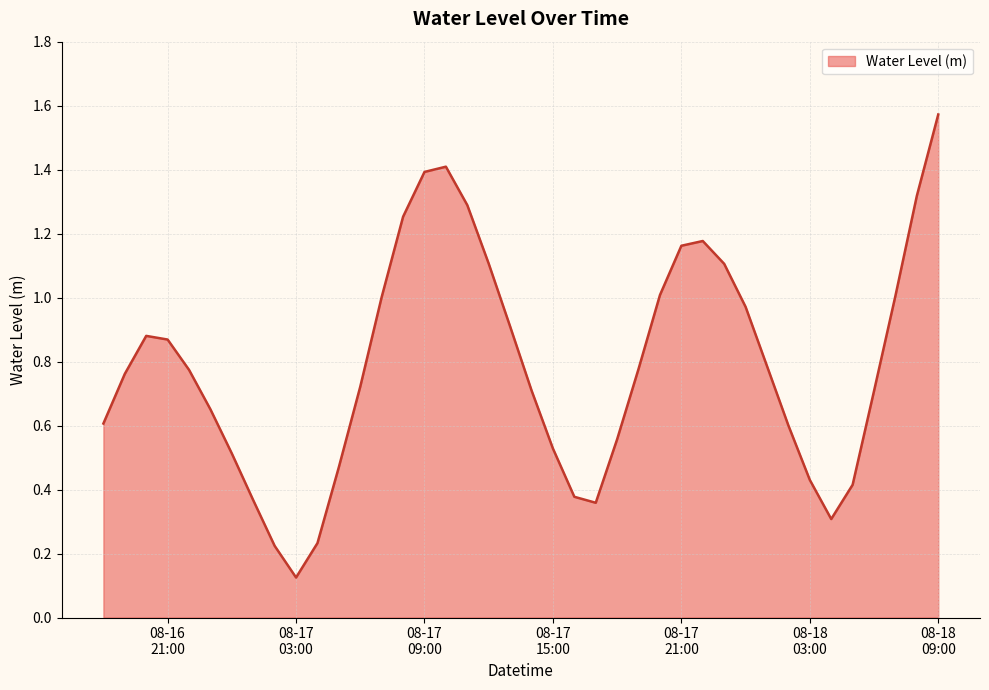

What is the sum of all values?

31.4